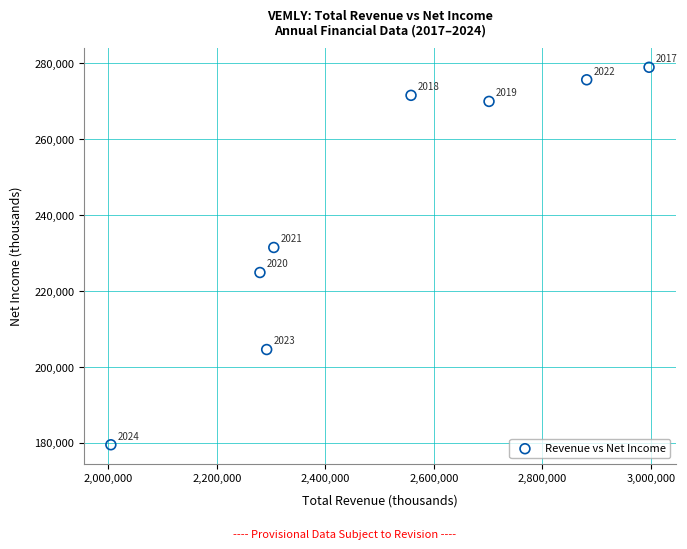

What Y value in the scatter plot is closest to 229250?

231500